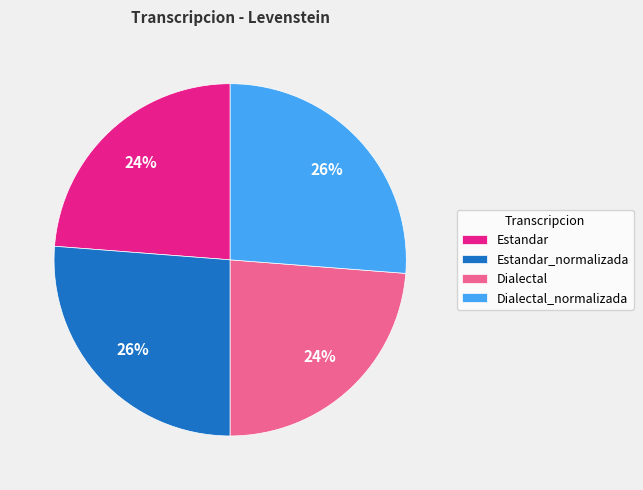

True or false: Estandar_normalizada accounts for 26% of the total.

True